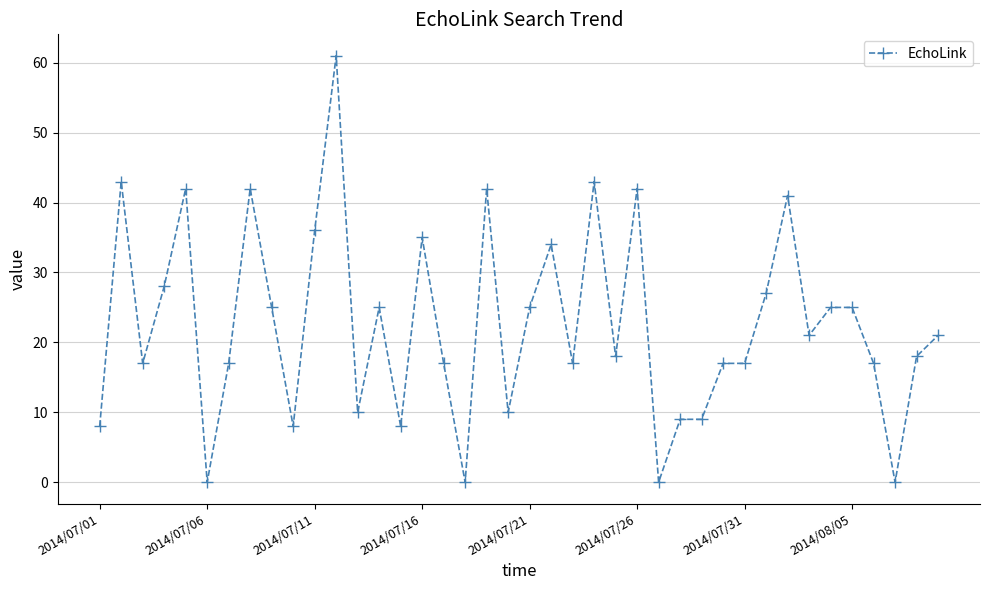

What is the value of the 37th point from the left?

17